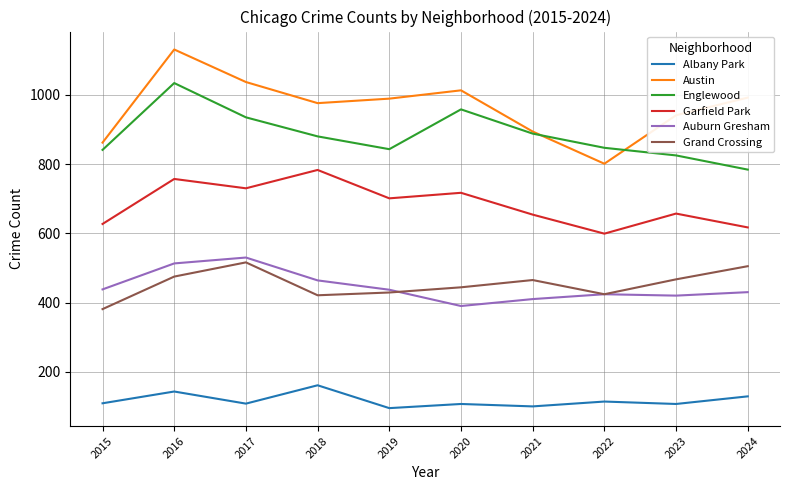

Between 2015 and 2019, which series saw the biggest shift?

Austin